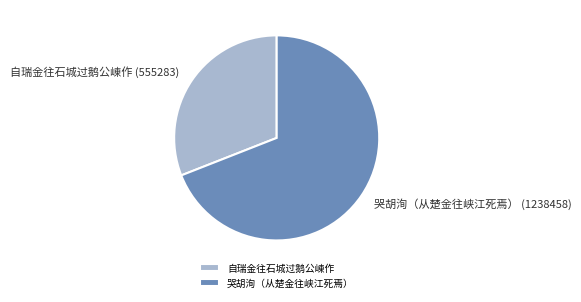

What is the ratio of the value at 自瑞金往石城过鹅公崠作 to the value at 哭胡洵（从楚金往峡江死焉）?

0.4